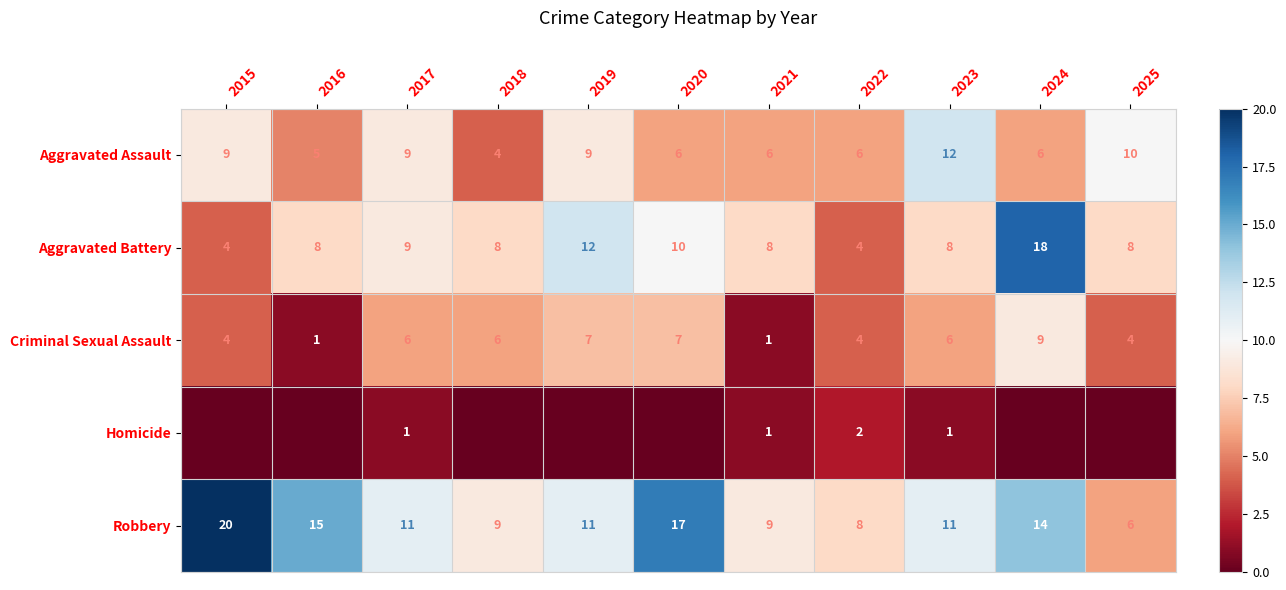

How many categories are shown in the chart?

11